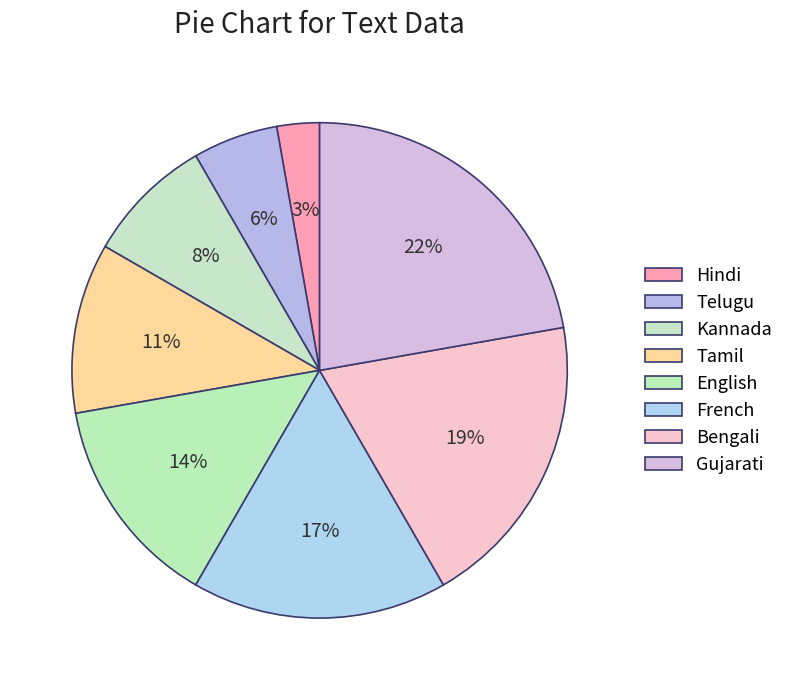

Rank the categories by value from lowest to highest.

Hindi, Telugu, Kannada, Tamil, English, French, Bengali, Gujarati